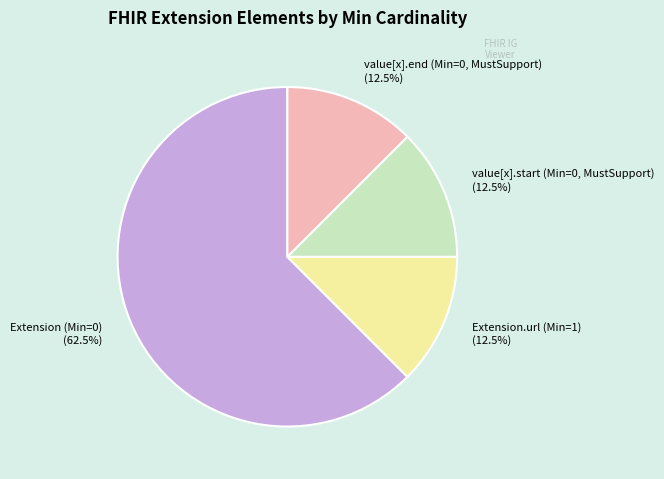

What percentage is NOT represented by Extension (Min=0) (62.5%)?

37.5%